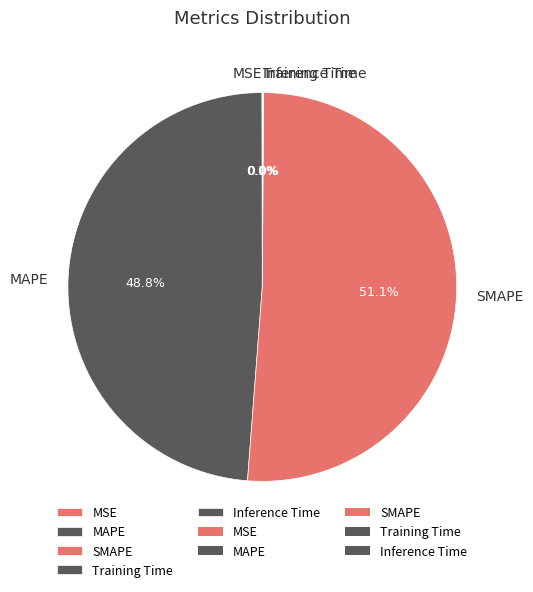

What percentage is NOT represented by MAPE?

51.2%